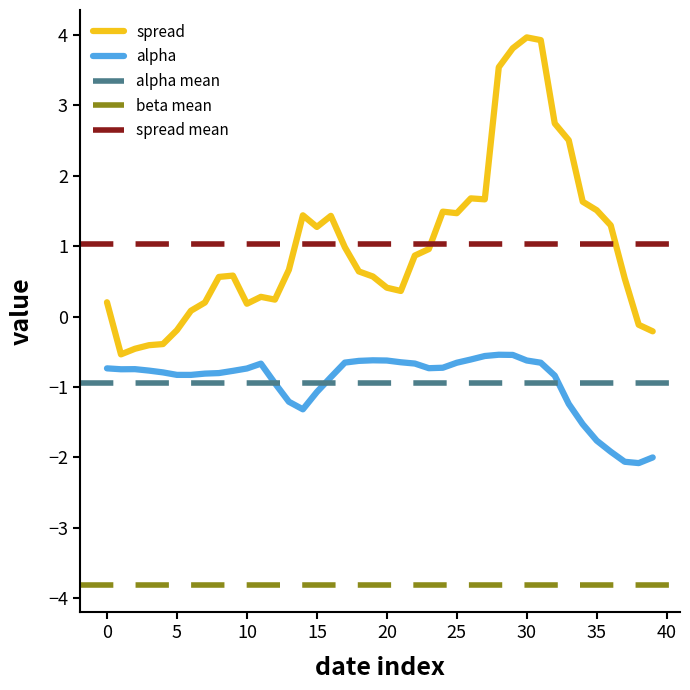

How many categories are shown in the chart?

40